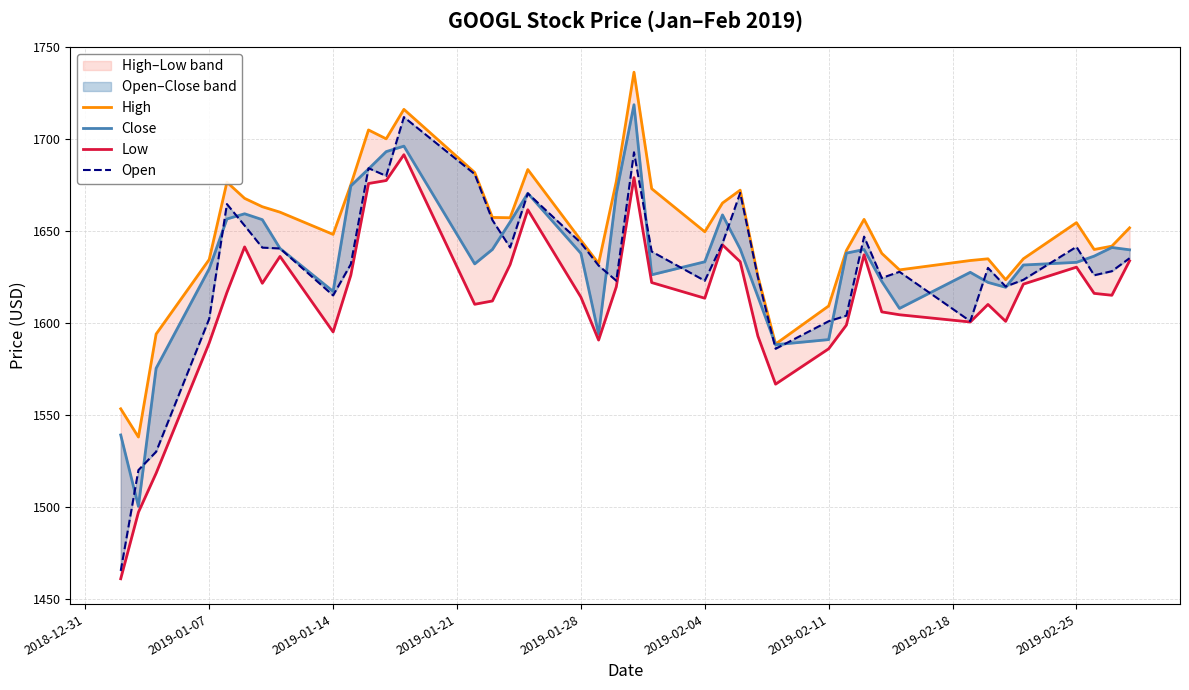

Which series has the largest total across all categories?

High